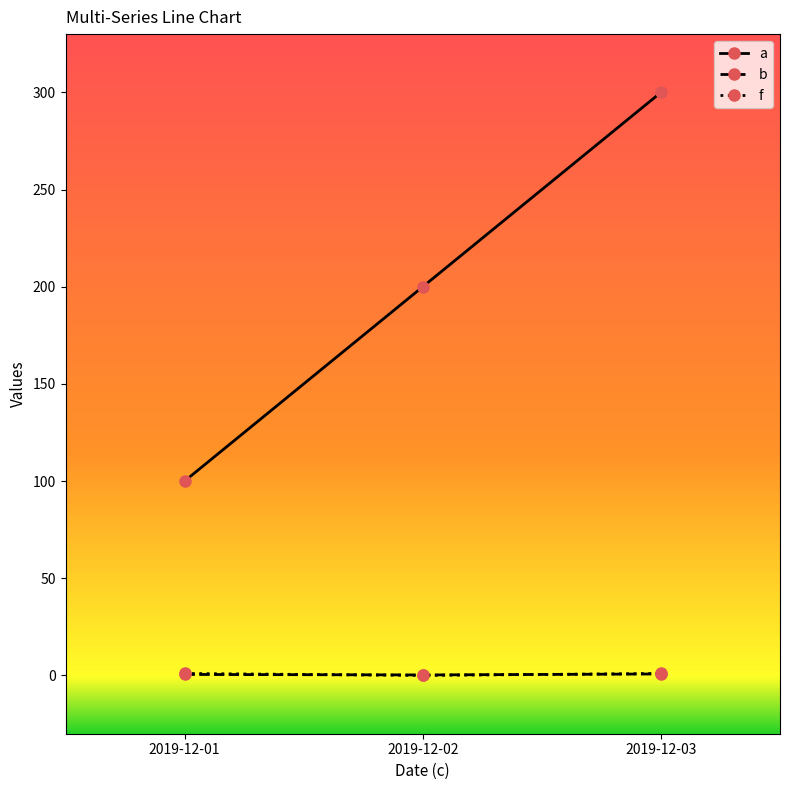

Does the chart display data point markers on the line(s)?

Yes